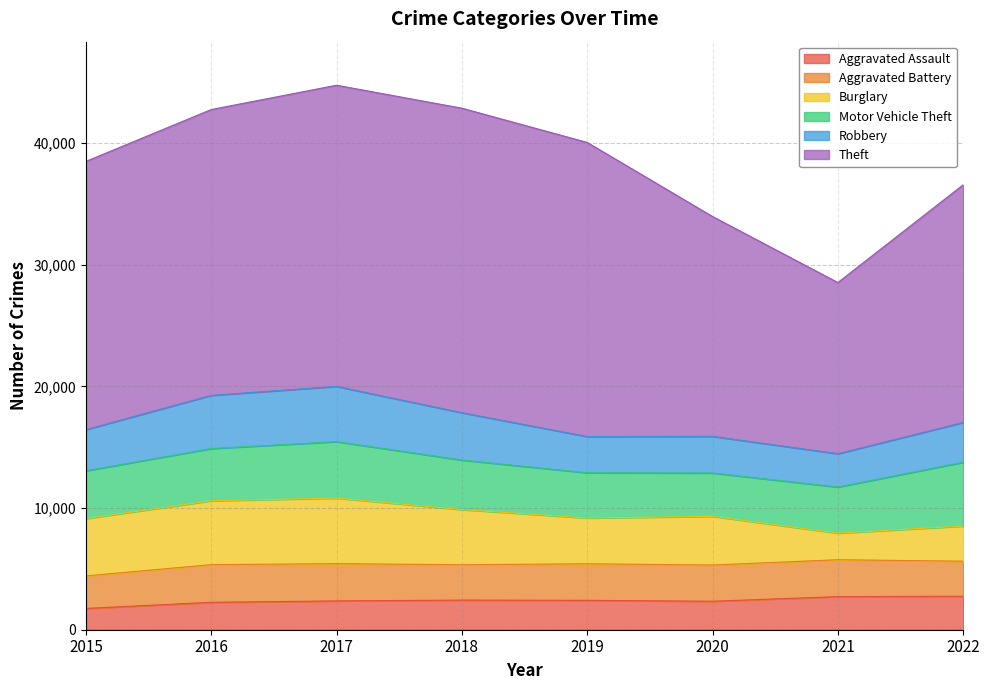

What is the greatest value displayed?

25032